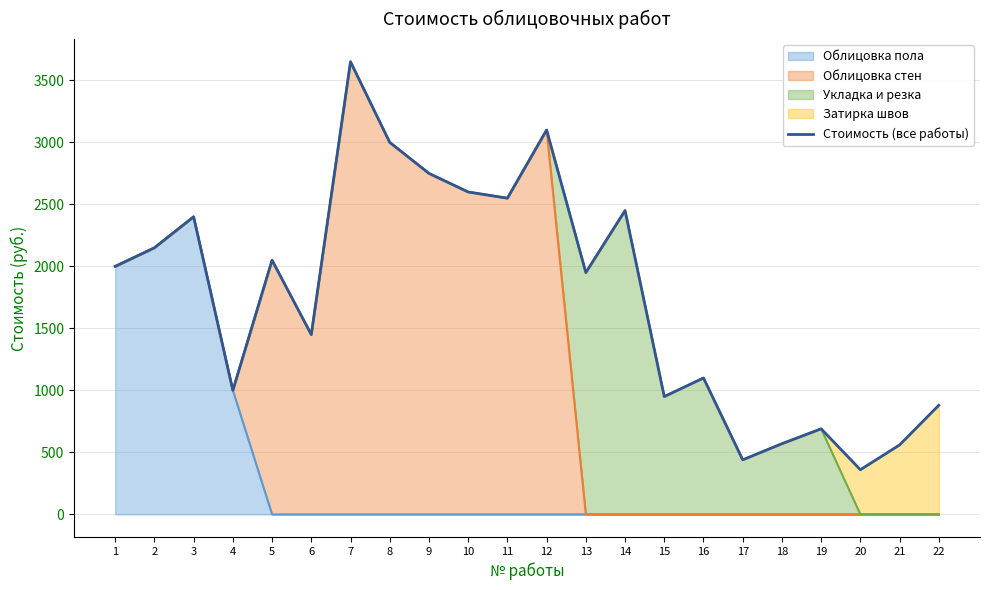

Reading left to right, extract all data points from this chart.

1=2000	2=2150	3=2400	4=1000	5=2050	6=1450	7=3650	8=3000	9=2750	10=2600	11=2550	12=3100	13=1950	14=2450	15=950	16=1100	17=440	18=570	19=690	20=360	21=560	22=880